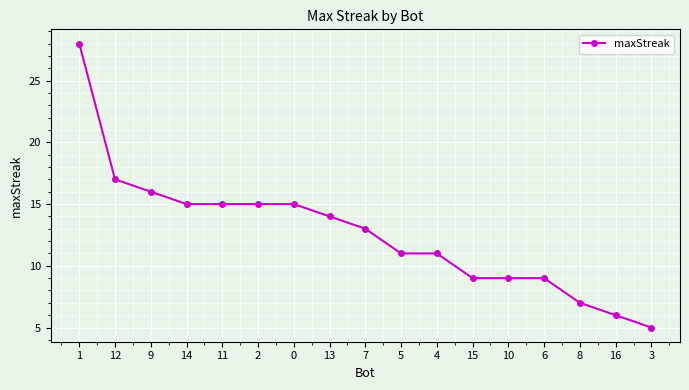

The value at 8 is 10. True or false?

False